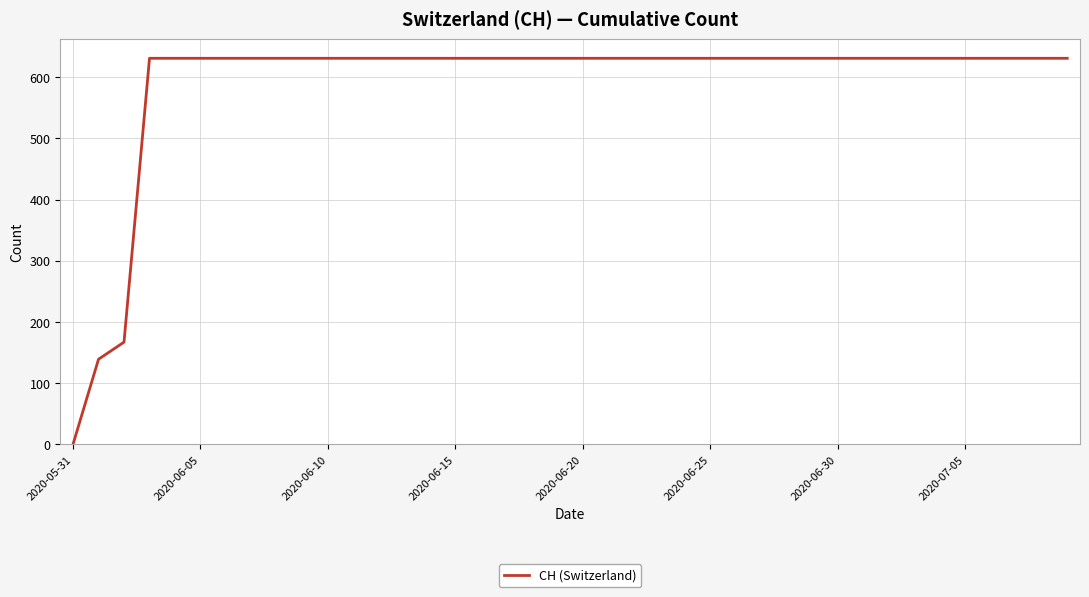

What is the average value?

591